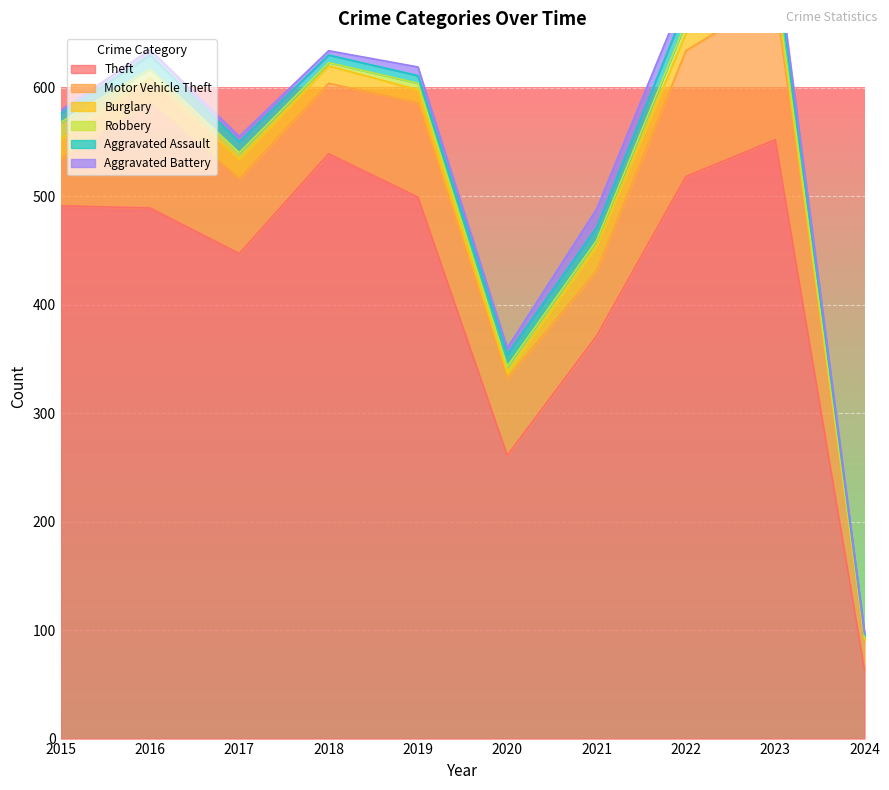

True or false: Theft and Robbery cross at least once.

False